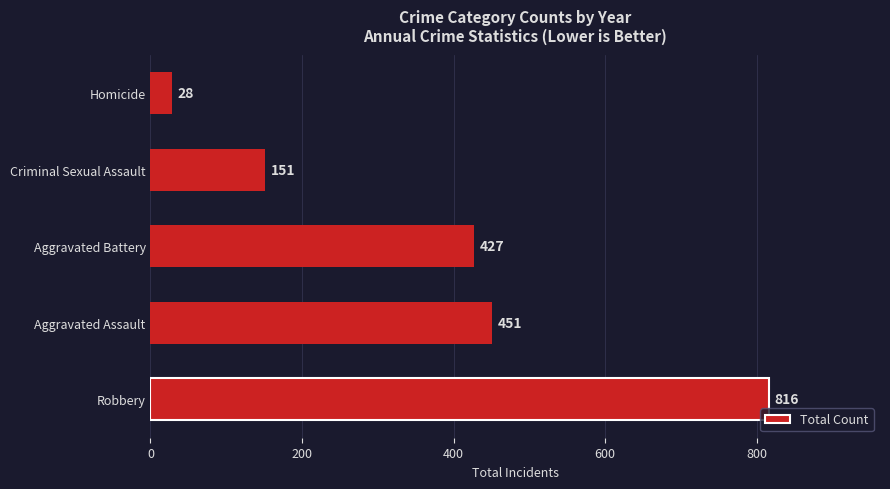

What is the sum of all values?

1873